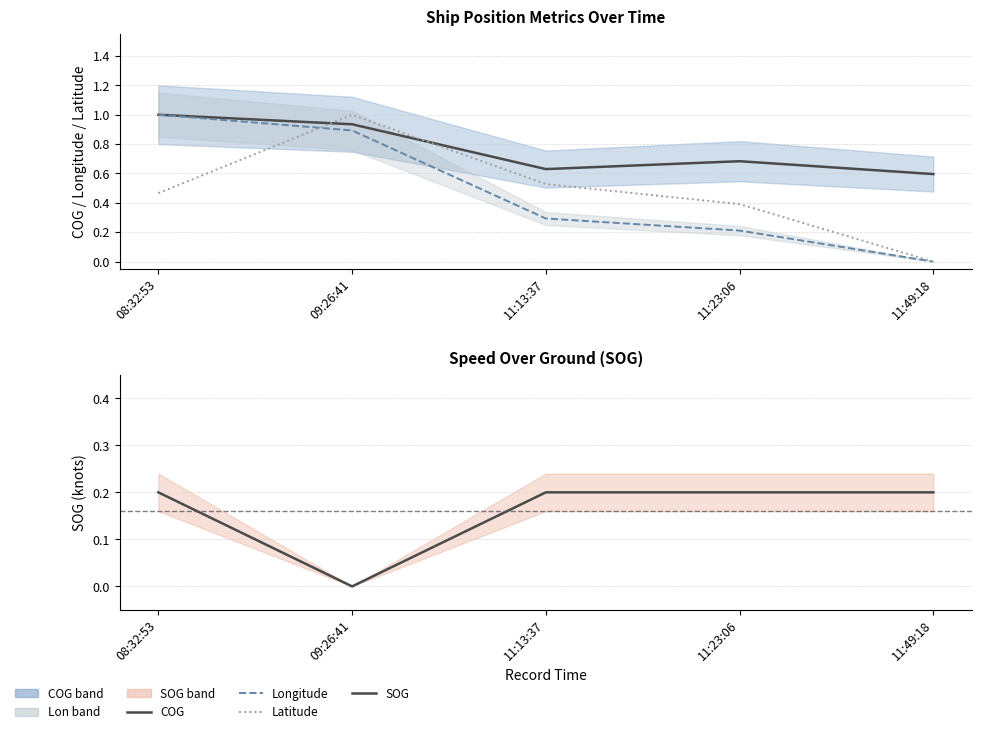

How many intersections are there between Longitude (normalised) and Latitude (normalised)?

1